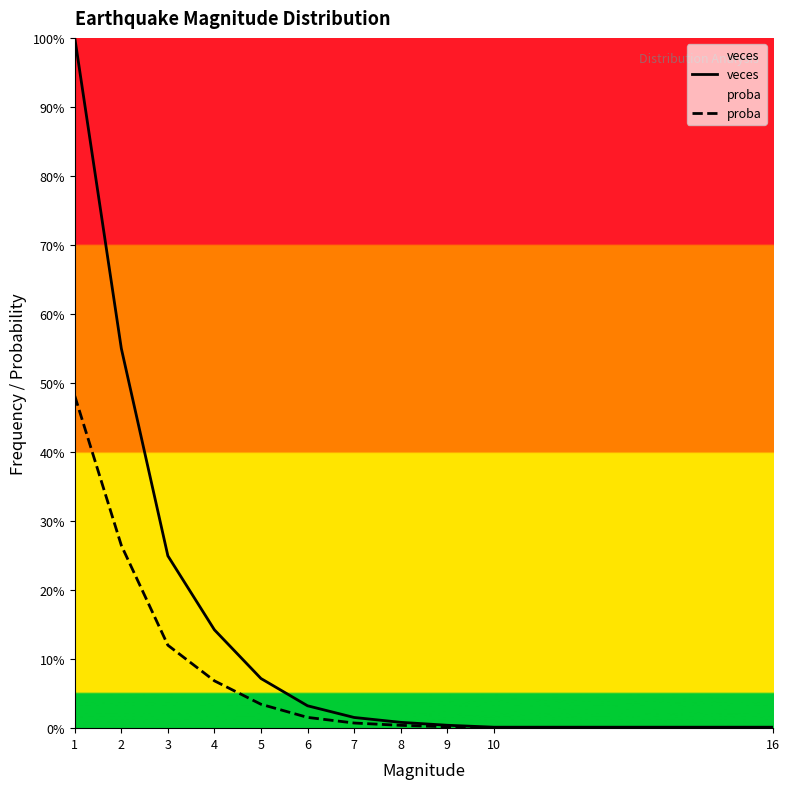

True or false: proba has a value of 0.0 at 8.

True